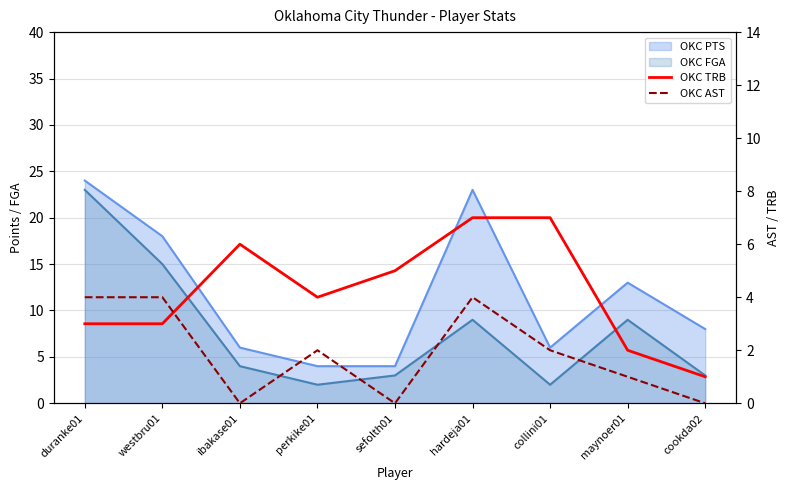

At which label is OKC TRB closest to 4?

perkike01